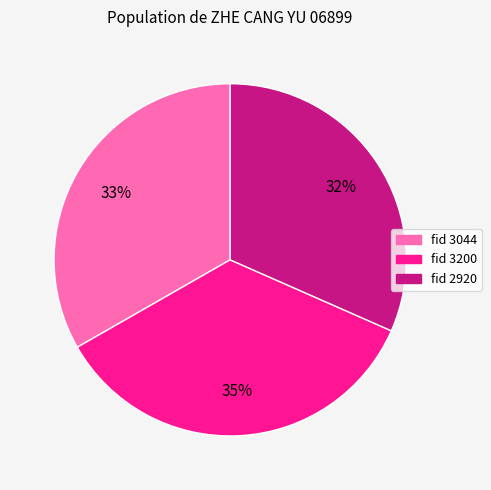

Does any single category account for the majority?

No